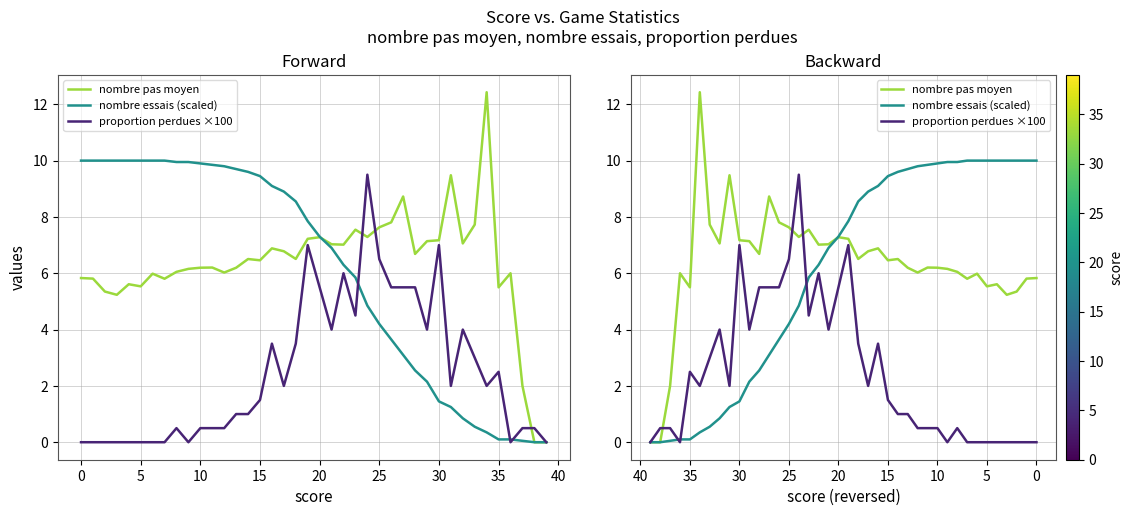

How many categories are shown in the chart?

40